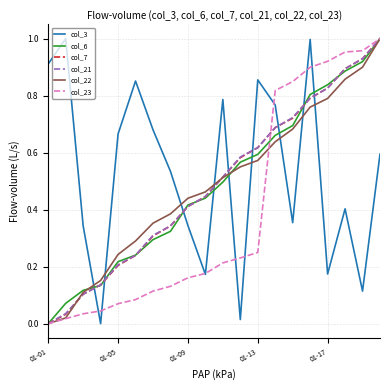

How many intersections are there between col_22 and col_3?

9